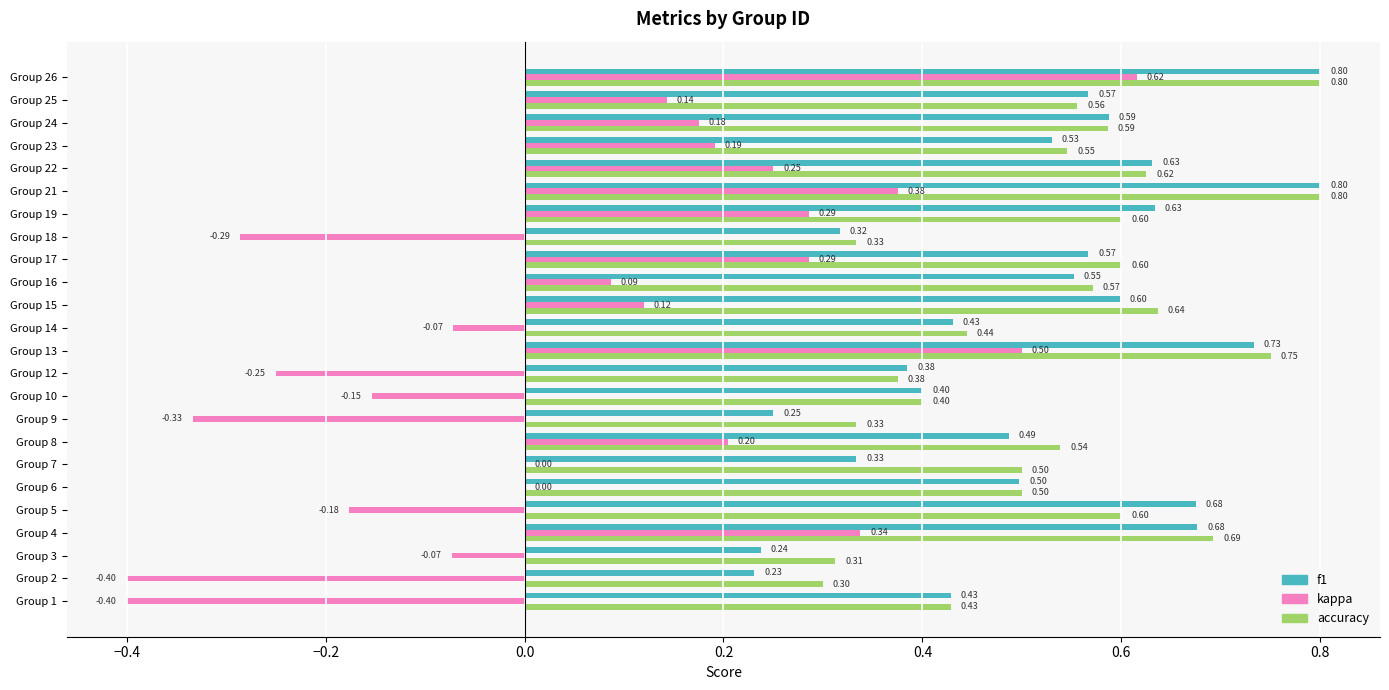

What is the sum of the f1 values at Group 15 and Group 24?

1.2